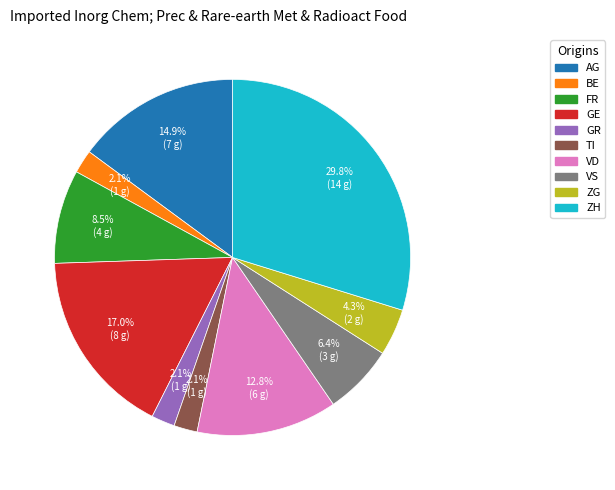

To the nearest percent, what is the average slice percentage?

10%